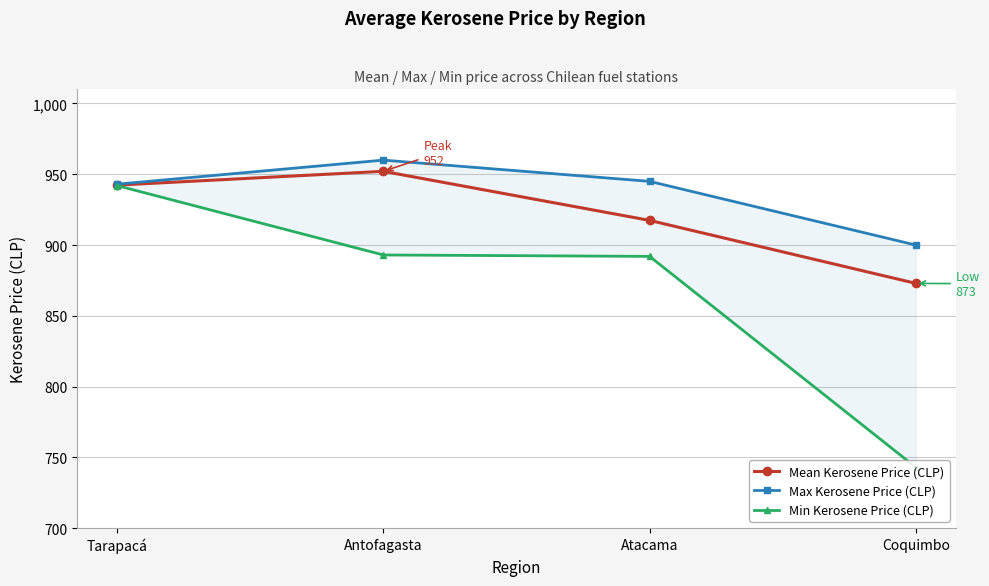

The value of Max Kerosene Price (CLP) at Antofagasta is 1578.0. True or false?

False